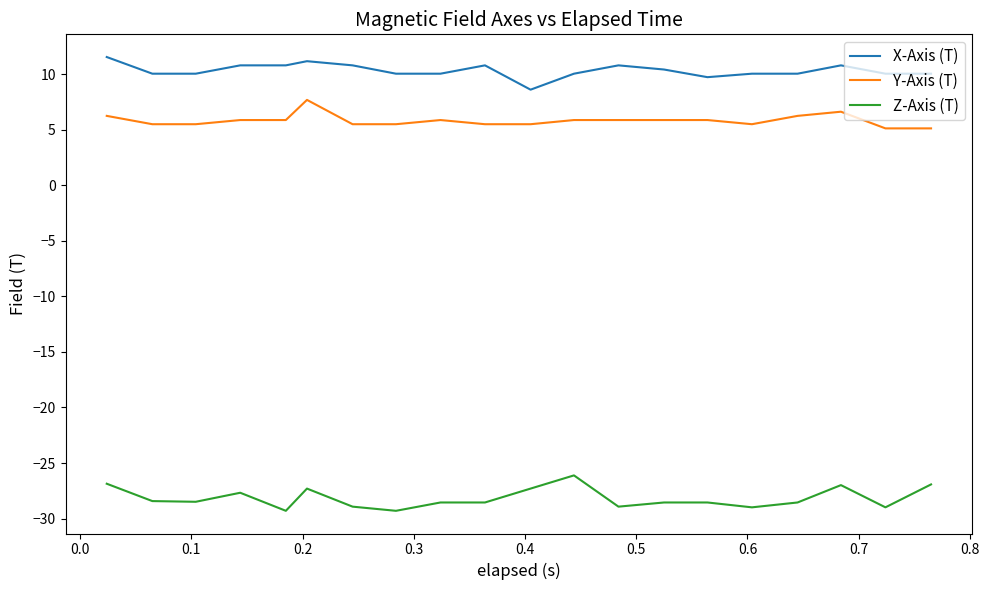

True or false: Z-Axis (T) and X-Axis (T) intersect in this chart.

False